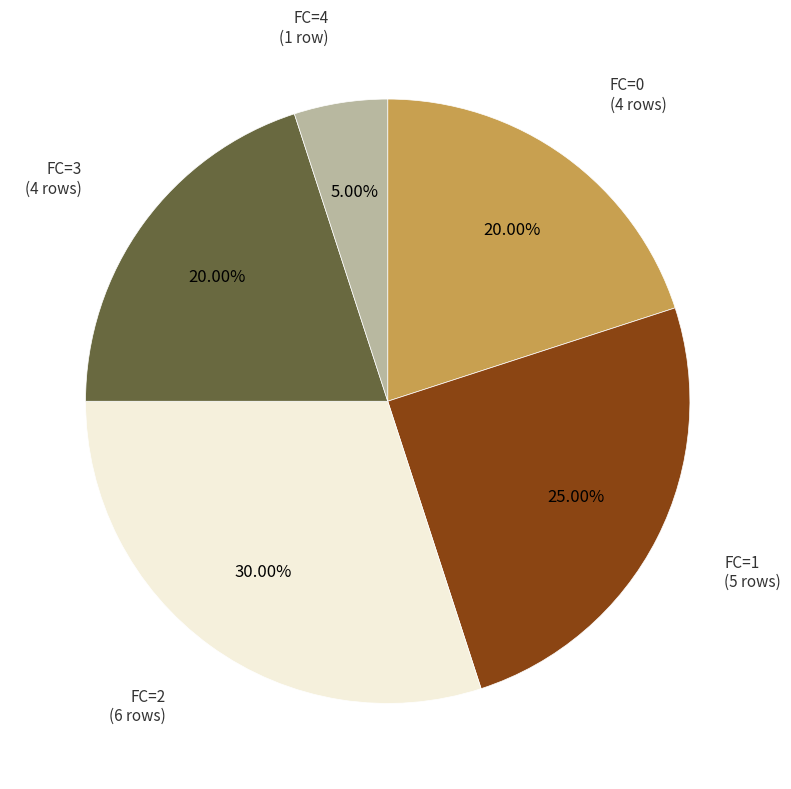

Does any single category account for the majority?

No